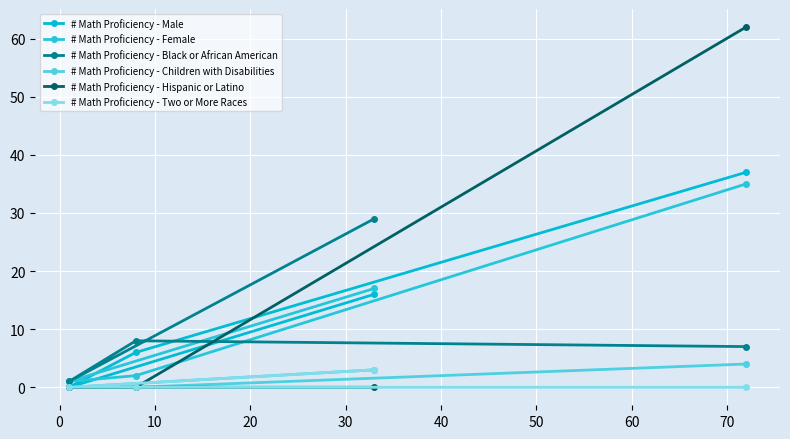

The # Math Proficiency - Children with Disabilities series shows 1 at 0. True or false?

False